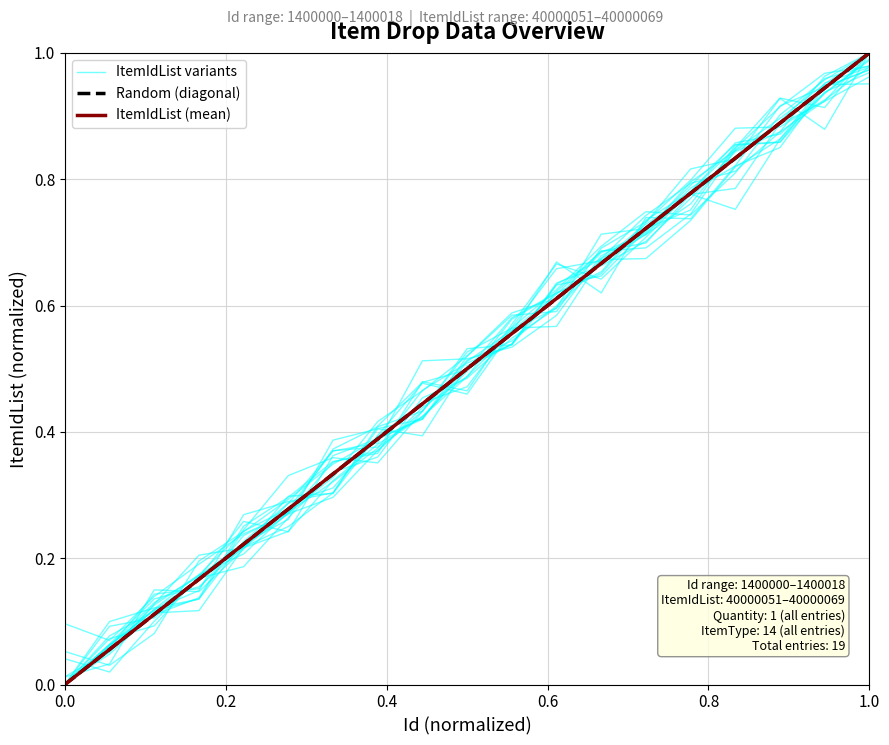

What is the value of the Id point at the 14th from the left?

0.7